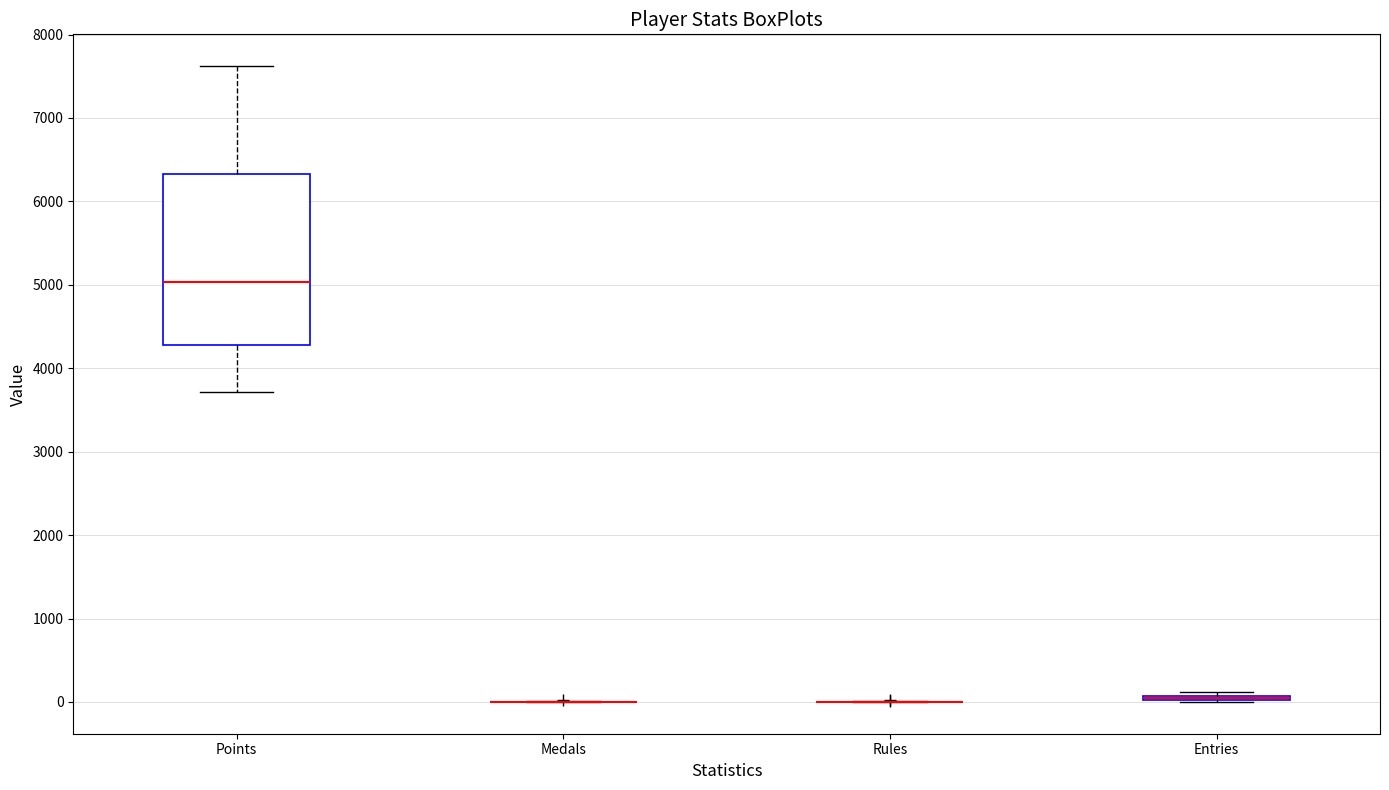

Which box is the tallest, from its lower edge to its upper edge?

Points